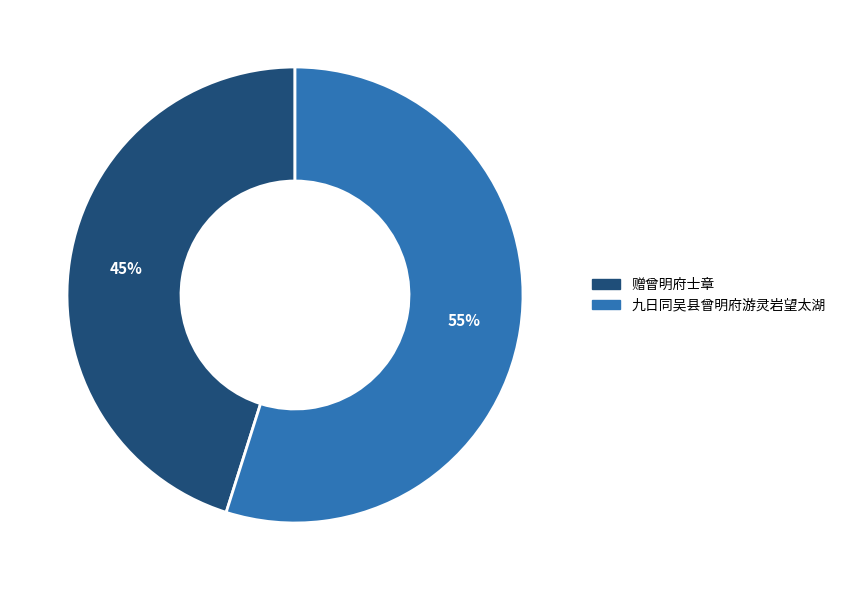

What percentage is the 九日同吴县曾明府游灵岩望太湖 slice, to the nearest percent?

55%